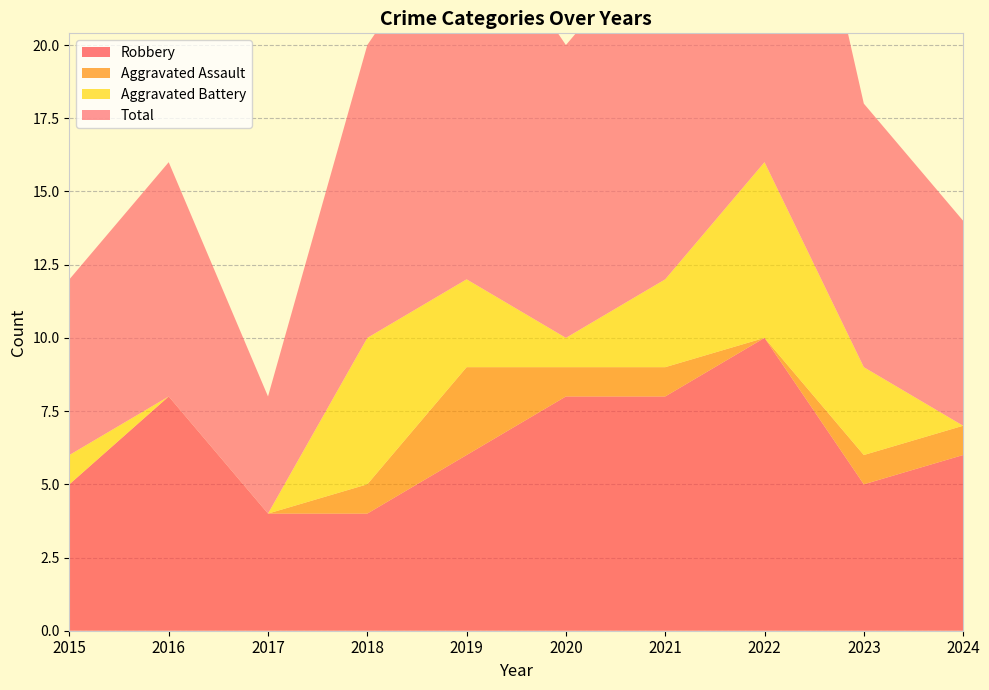

Reading left to right, list all the values displayed in this chart.

Robbery: 2015=5	2016=8	2017=4	2018=4	2019=6	2020=8	2021=8	2022=10	2023=5	2024=6
Aggravated Assault: 2015=0	2016=0	2017=0	2018=1	2019=3	2020=1	2021=1	2022=0	2023=1	2024=1
Aggravated Battery: 2015=1	2016=0	2017=0	2018=5	2019=3	2020=1	2021=3	2022=6	2023=3	2024=0
Total: 2015=6	2016=8	2017=4	2018=10	2019=13	2020=10	2021=12	2022=17	2023=9	2024=7